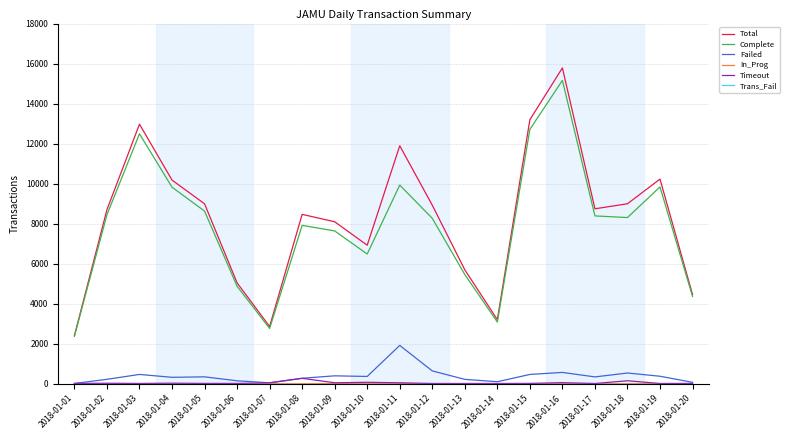

True or false: Total and Failed intersect in this chart.

False